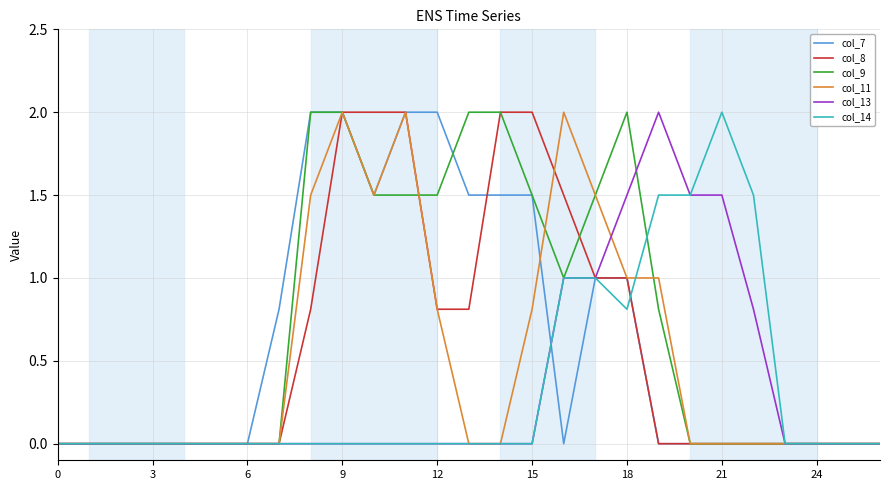

What is the highest value of the col_11 series?

2.0